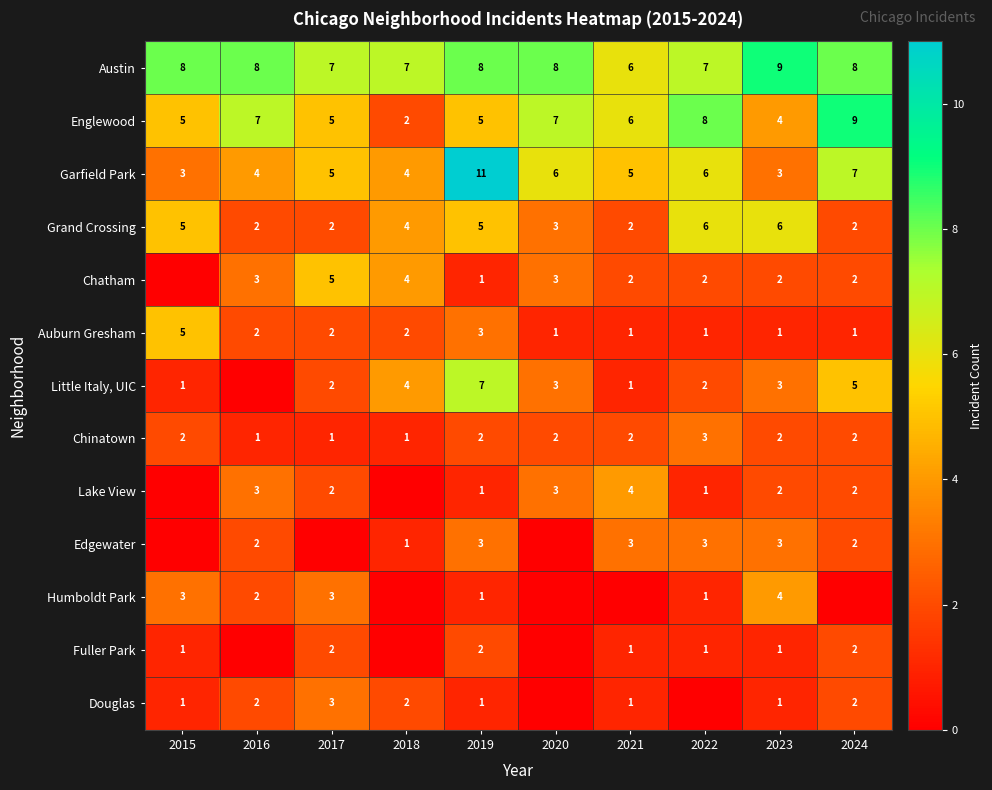

What is the difference between the maximum and minimum values in the Austin series?

3